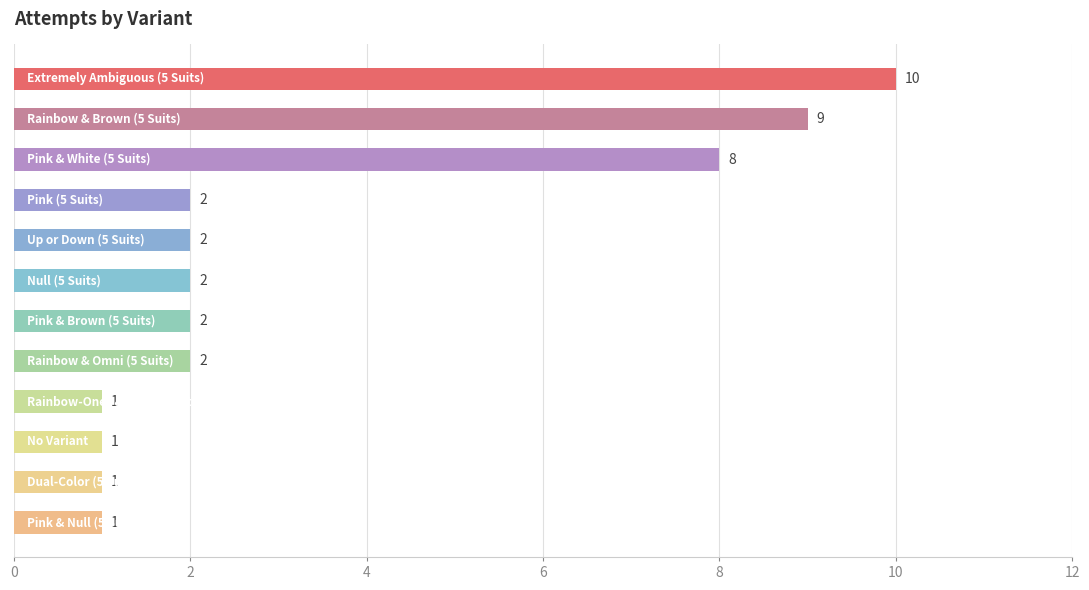

What is the sum of all values?

41